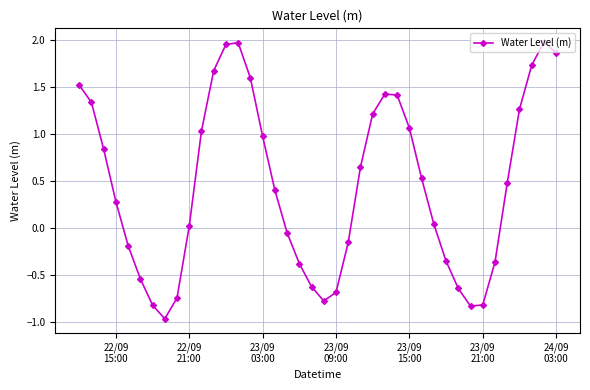

What is the value of the 8th point from the left?

-1.0